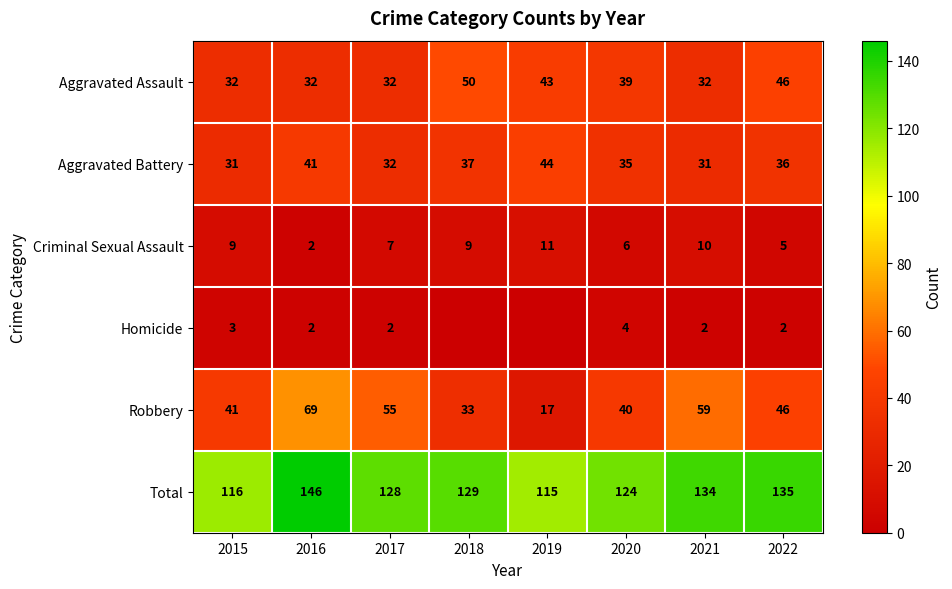

Rank the categories by Total value from highest to lowest.

2016, 2022, 2021, 2018, 2017, 2020, 2015, 2019